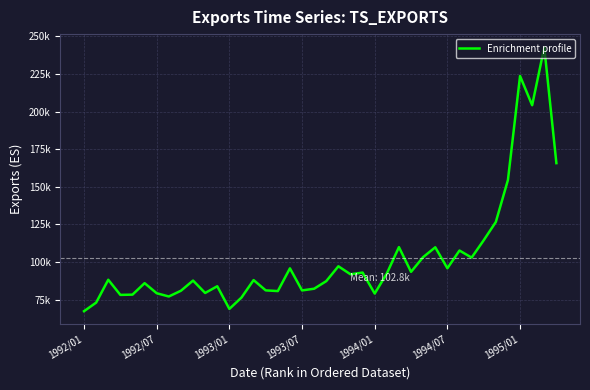

Is this an area chart (filled region under the line)?

No